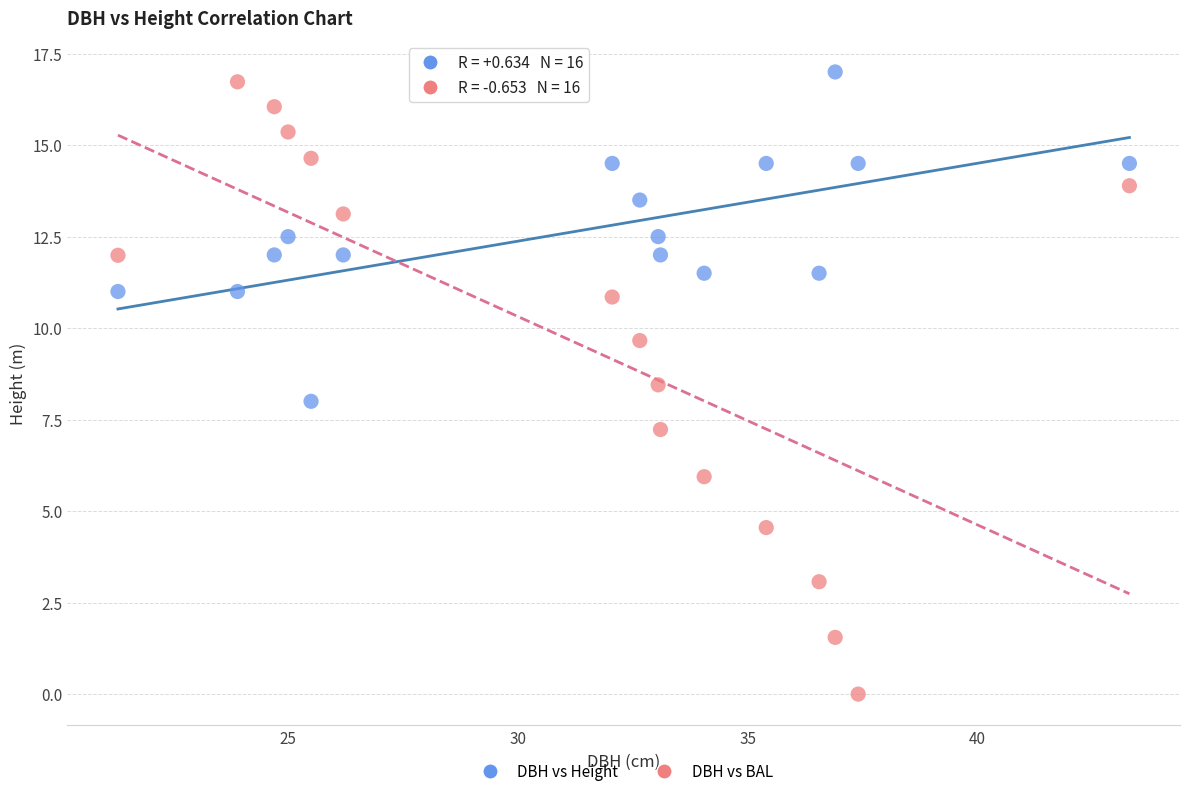

Which series reaches the maximum Y coordinate?

DBH vs Height